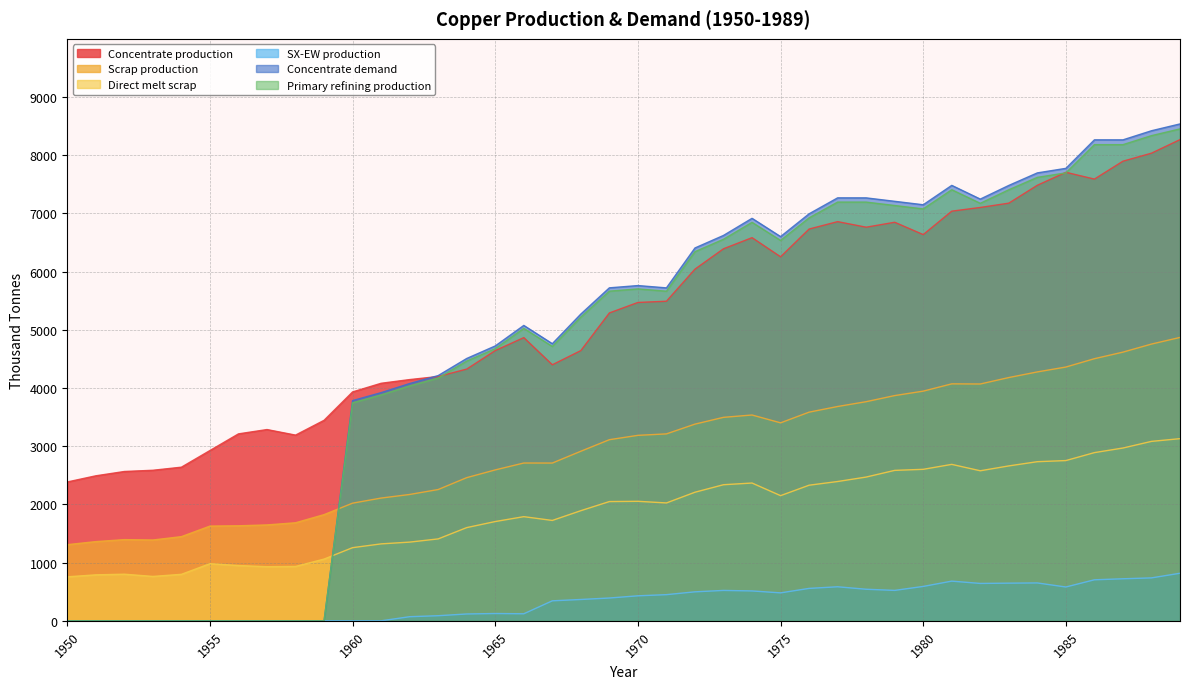

Which series changed the most between 1980 and 1987?

Concentrate production